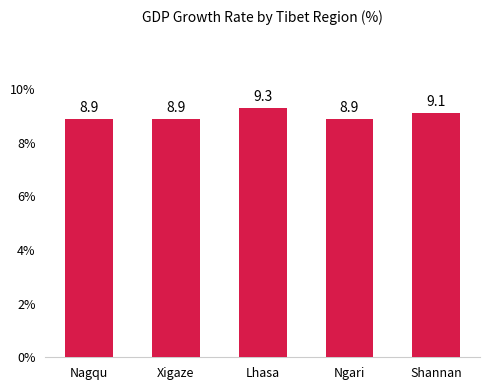

How many values are between 8 and 9?

3